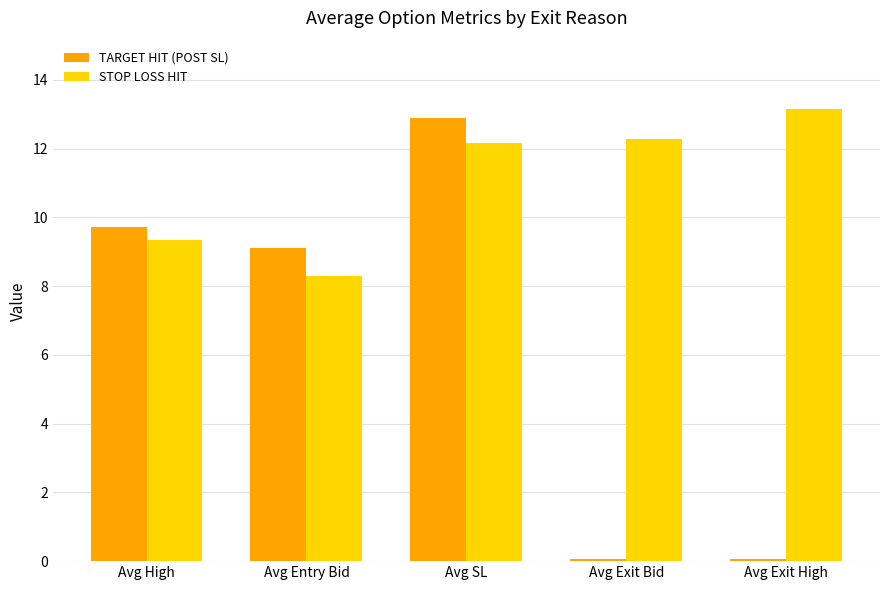

The value of STOP LOSS HIT at Avg Exit Bid is 12.3. True or false?

True